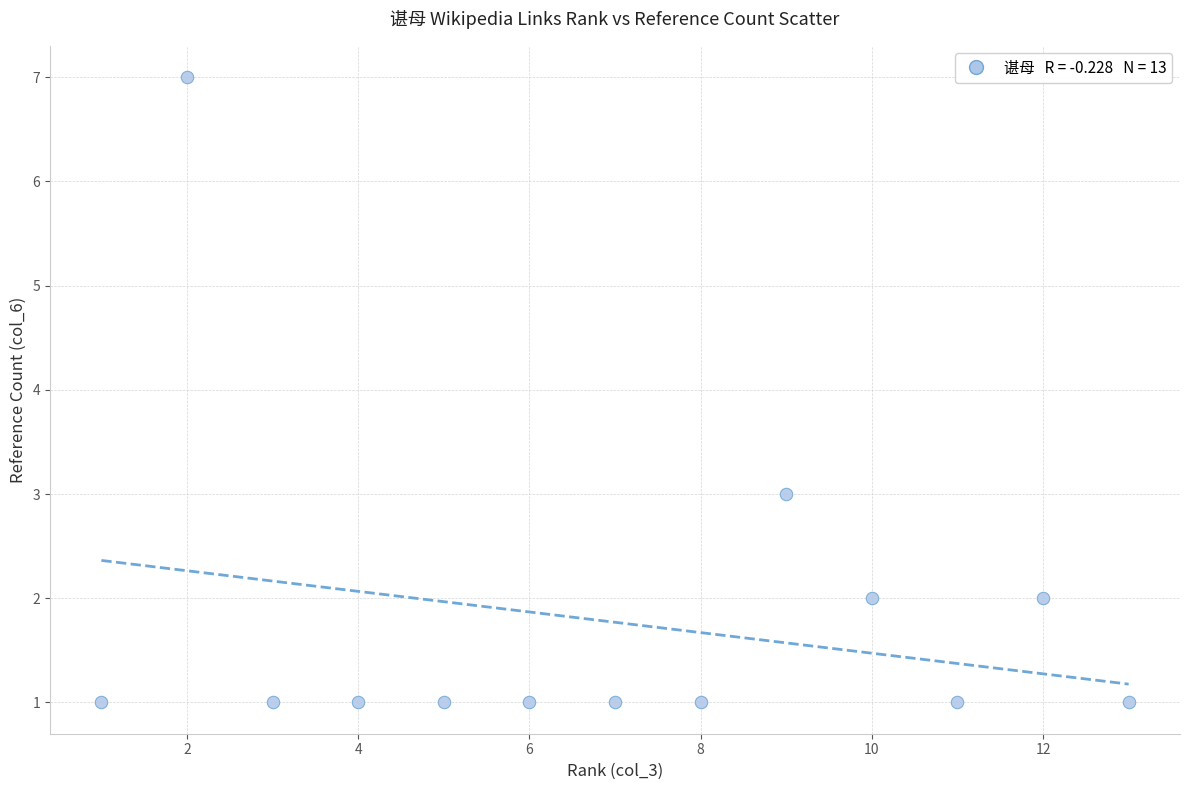

What is the range of Y values (max minus min)?

6